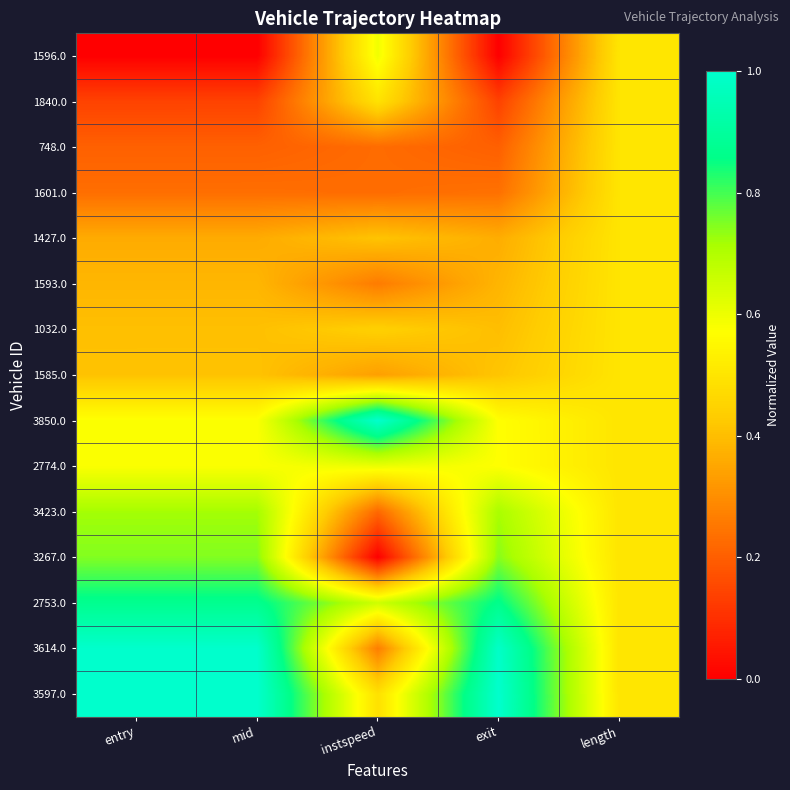

Which label corresponds to the smallest value in the chart?

entry